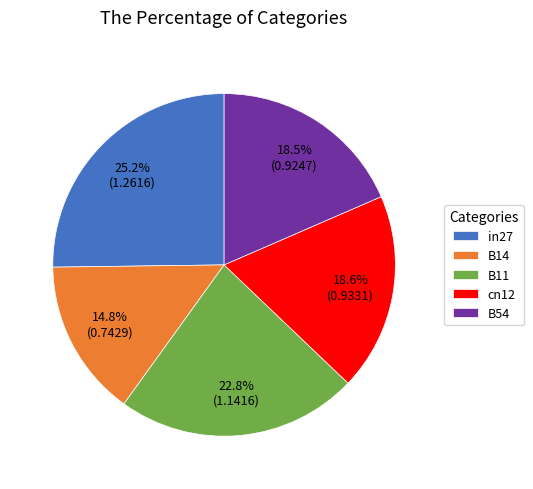

What percentage is the B11 slice, to the nearest percent?

23%